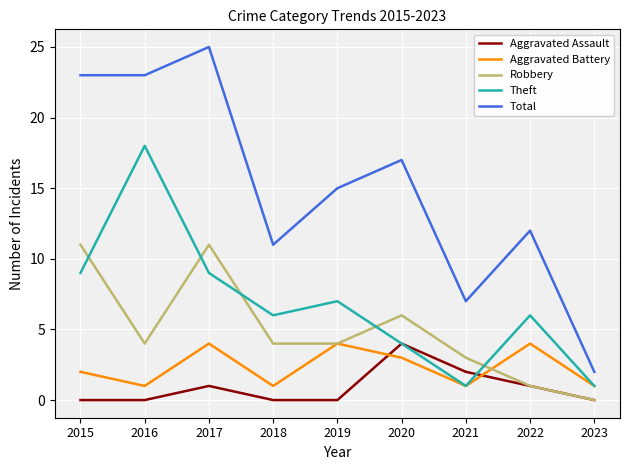

True or false: Total and Robbery cross at least once.

False